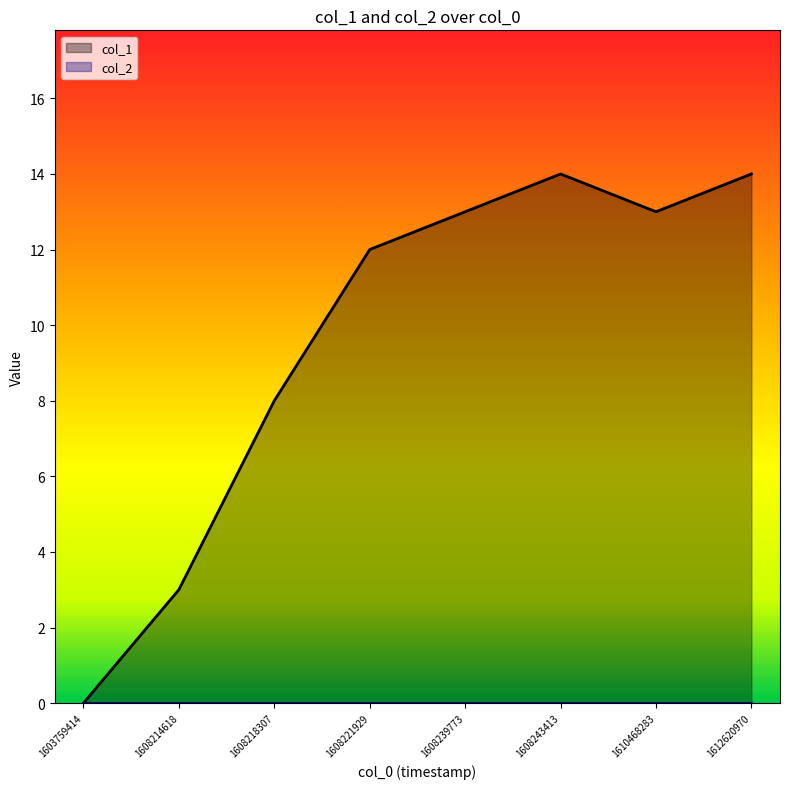

What is the approximate value at 1612620970, to the nearest 10?

10